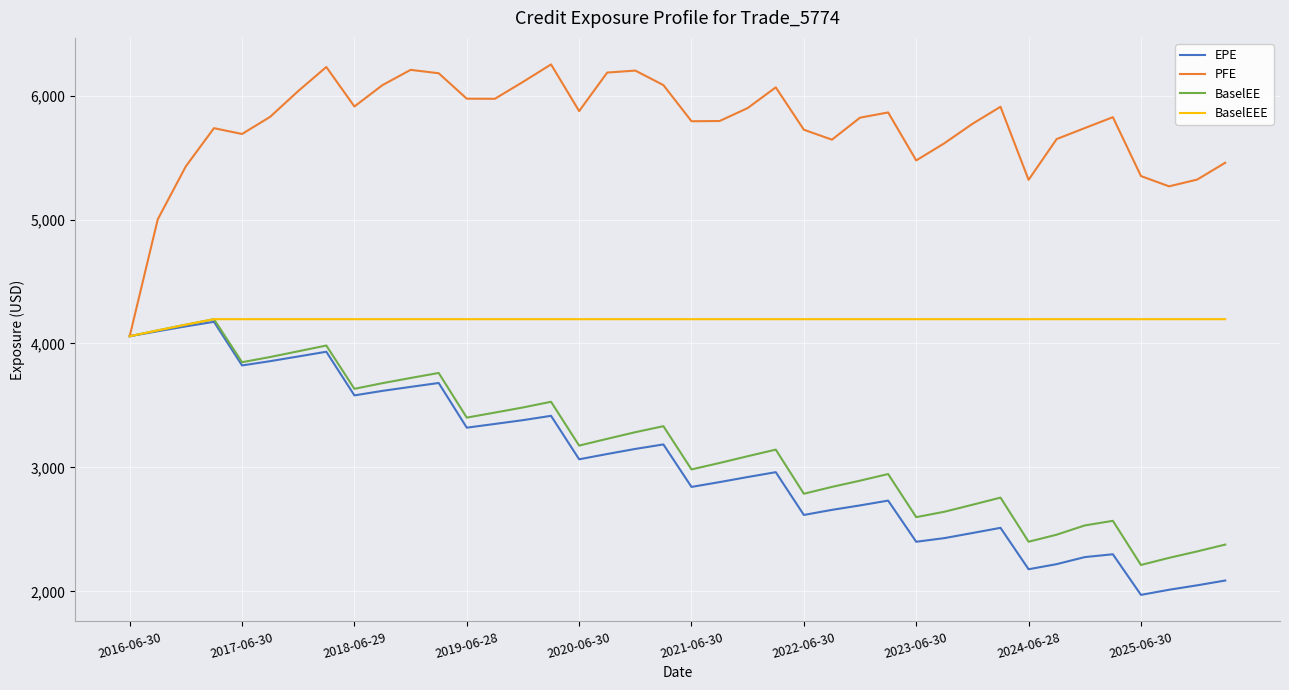

What is the maximum value shown in the chart?

6251.7